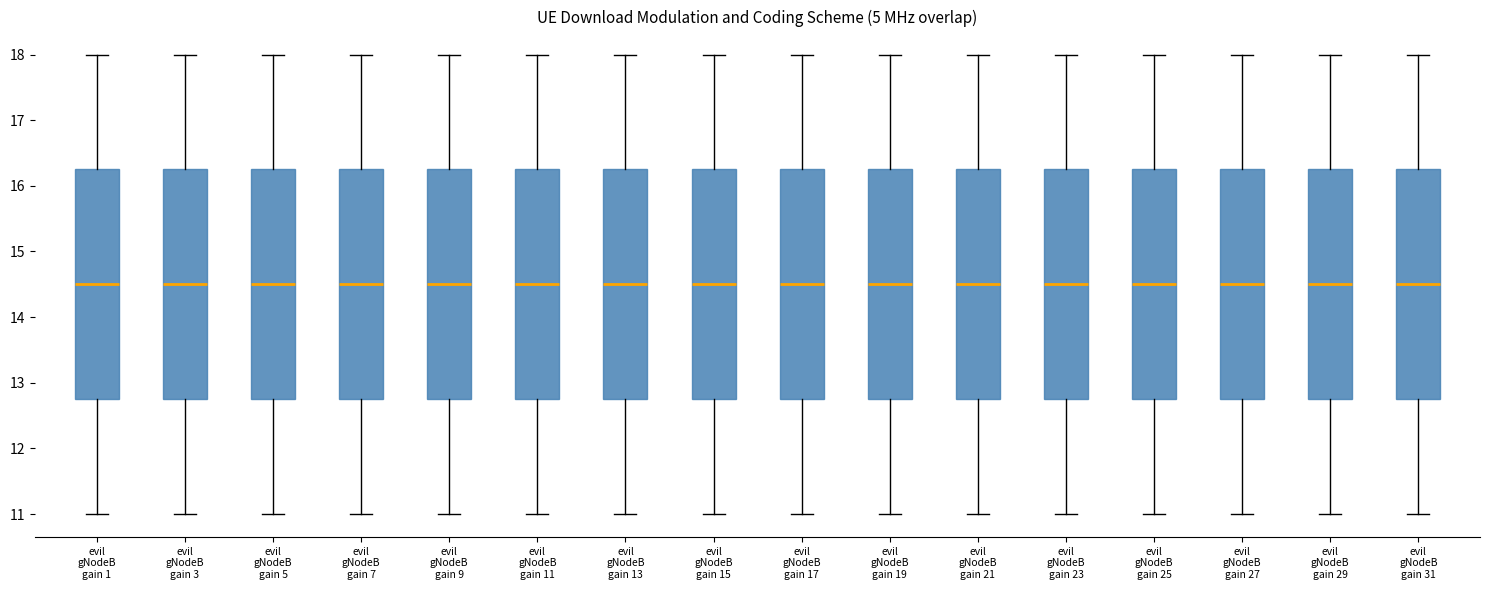

Reading left to right, transcribe this box plot: for each box, give where its median line is, the range the box spans, and where its two whiskers end, as read against the y-axis. The values are not printed on the chart, so give them approximately, as read against the axis.

evil gNodeB gain 1: median 14.5, box 12.8 to 16.3, whiskers 11.0 to 18.0
evil gNodeB gain 3: median 14.5, box 12.8 to 16.3, whiskers 11.0 to 18.0
evil gNodeB gain 5: median 14.5, box 12.8 to 16.3, whiskers 11.0 to 18.0
evil gNodeB gain 7: median 14.5, box 12.8 to 16.3, whiskers 11.0 to 18.0
evil gNodeB gain 9: median 14.5, box 12.8 to 16.3, whiskers 11.0 to 18.0
evil gNodeB gain 11: median 14.5, box 12.8 to 16.3, whiskers 11.0 to 18.0
evil gNodeB gain 13: median 14.5, box 12.8 to 16.3, whiskers 11.0 to 18.0
evil gNodeB gain 15: median 14.5, box 12.8 to 16.3, whiskers 11.0 to 18.0
evil gNodeB gain 17: median 14.5, box 12.8 to 16.3, whiskers 11.0 to 18.0
evil gNodeB gain 19: median 14.5, box 12.8 to 16.3, whiskers 11.0 to 18.0
evil gNodeB gain 21: median 14.5, box 12.8 to 16.3, whiskers 11.0 to 18.0
evil gNodeB gain 23: median 14.5, box 12.8 to 16.3, whiskers 11.0 to 18.0
evil gNodeB gain 25: median 14.5, box 12.8 to 16.3, whiskers 11.0 to 18.0
evil gNodeB gain 27: median 14.5, box 12.8 to 16.3, whiskers 11.0 to 18.0
evil gNodeB gain 29: median 14.5, box 12.8 to 16.3, whiskers 11.0 to 18.0
evil gNodeB gain 31: median 14.5, box 12.8 to 16.3, whiskers 11.0 to 18.0